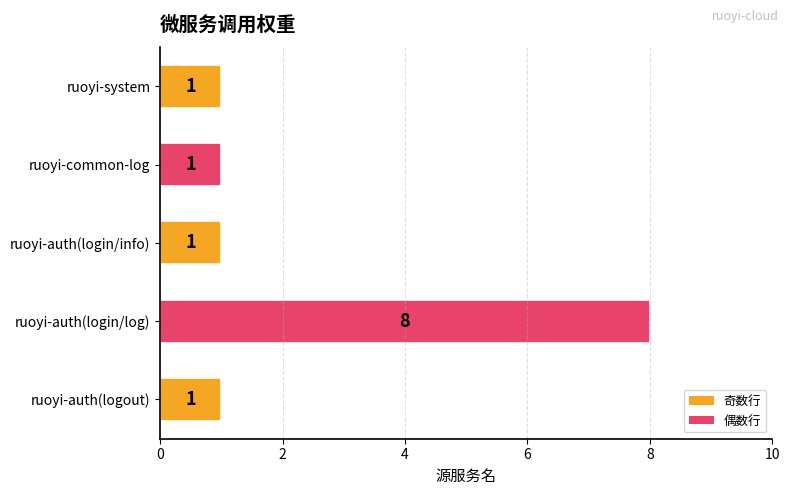

What is the smallest value displayed?

1